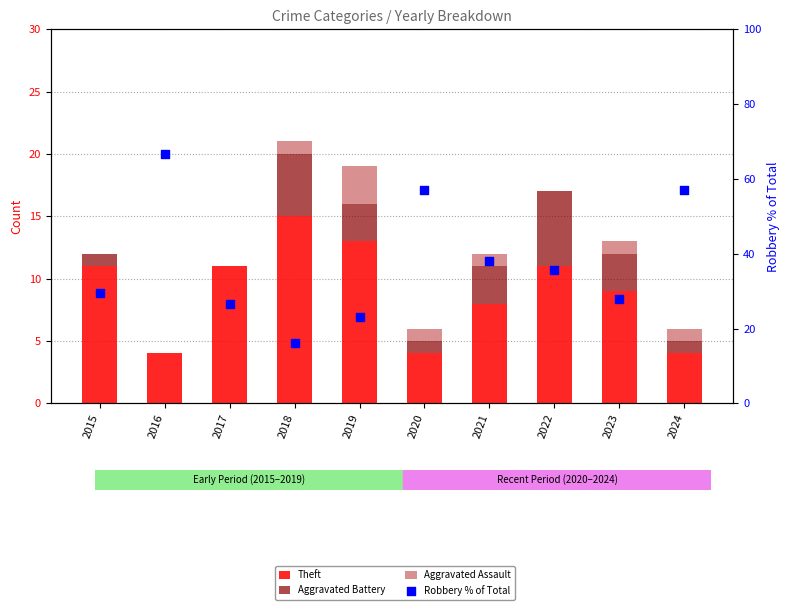

What are all the series names shown in the legend?

Theft, Aggravated Battery, Aggravated Assault, Robbery % of Total